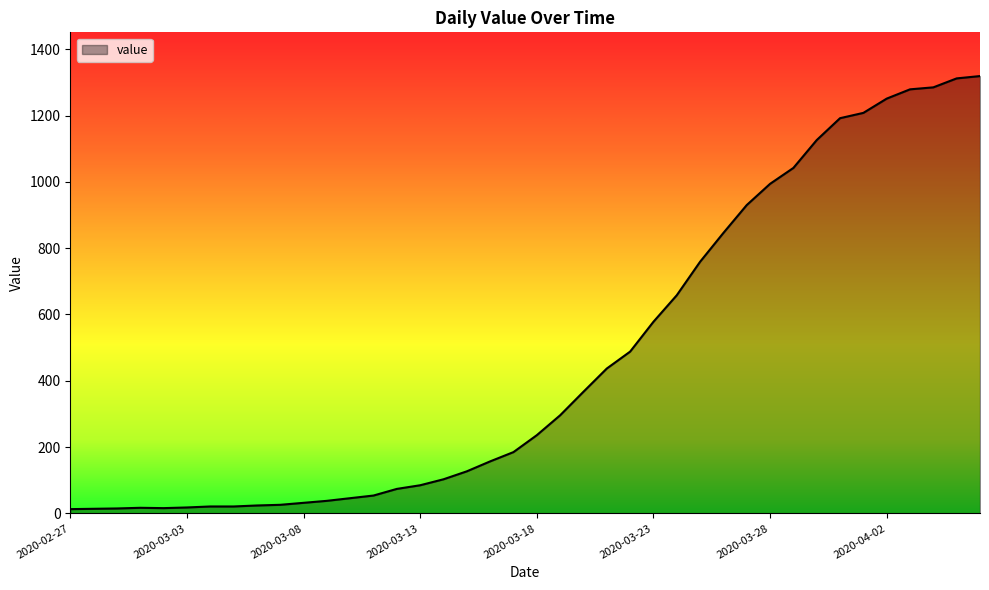

What is the maximum value shown in the chart?

1319